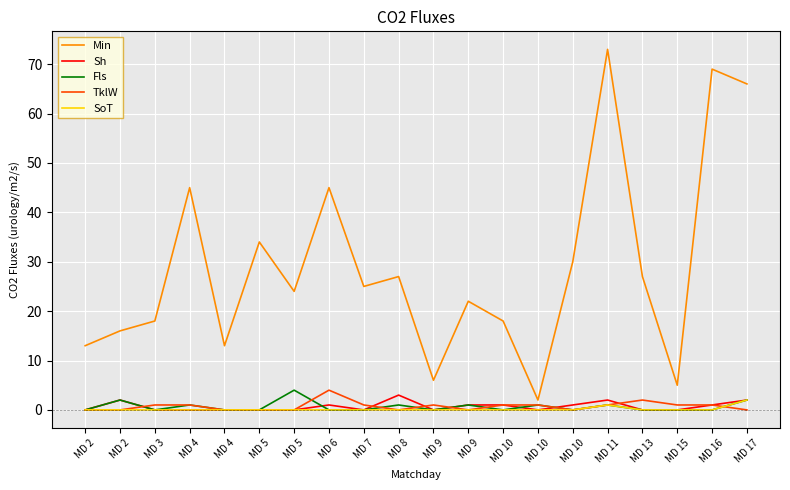

How many lines are shown in the chart?

5